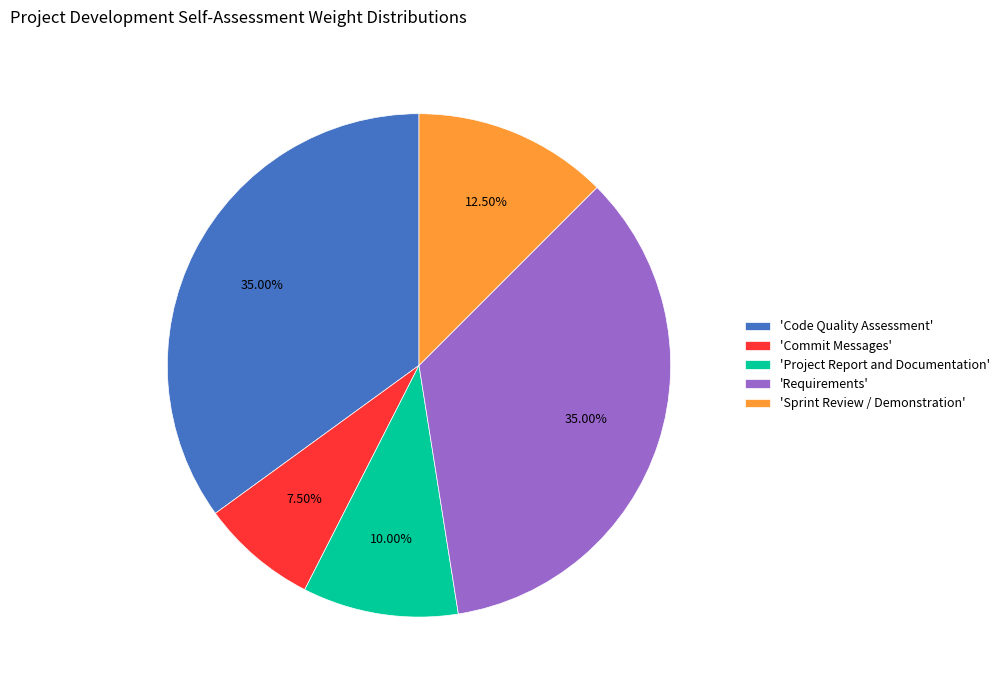

Is the sum of 'Sprint Review / Demonstration' and 'Project Report and Documentation' greater than half?

No